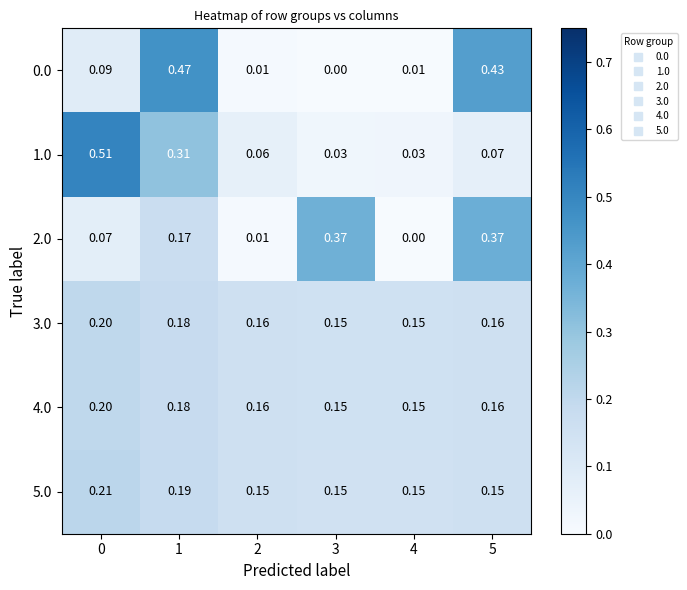

Which series has the largest range (max minus min)?

1.0